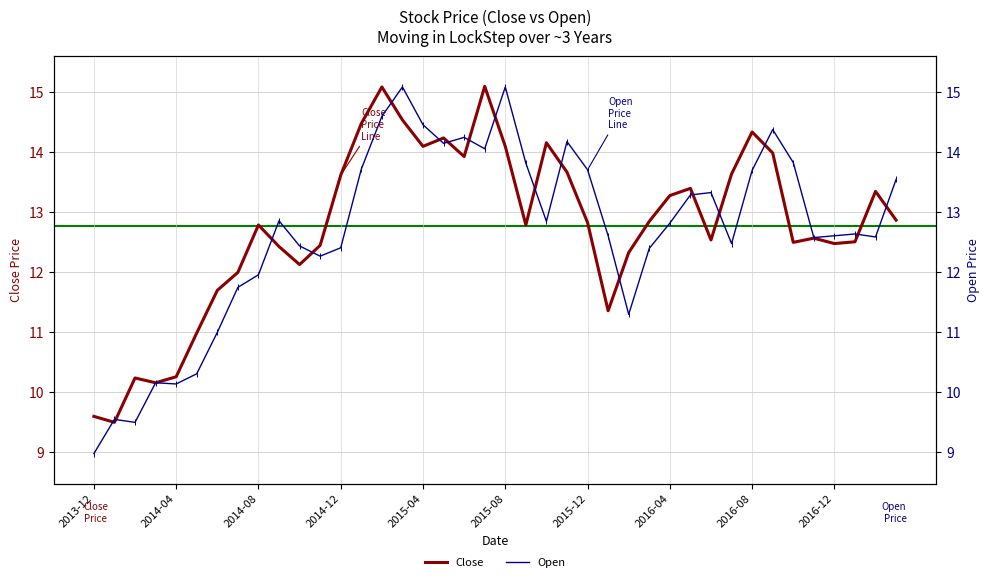

What is the difference between the maximum and minimum values in the Close series?

5.6